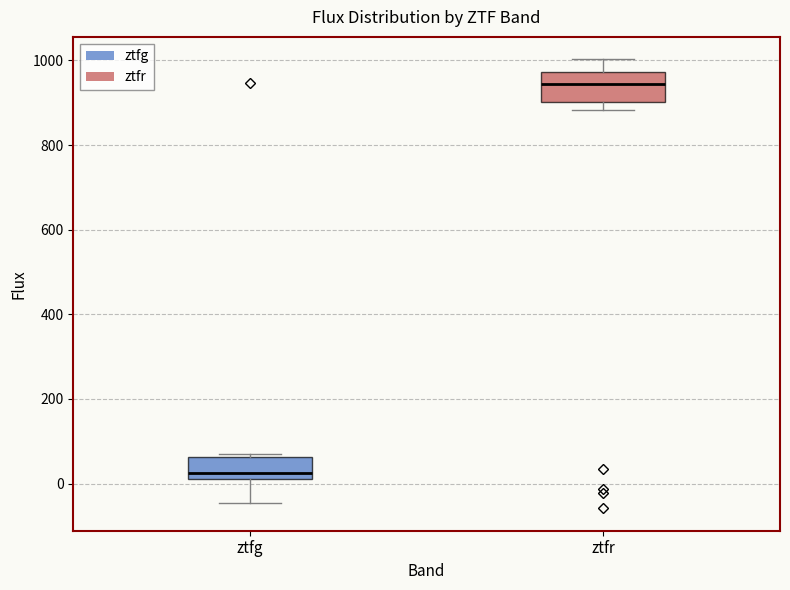

Where is the upper edge of the box for ztfg on the y-axis? The values are not printed on the chart, so give them approximately, as read against the axis.

60